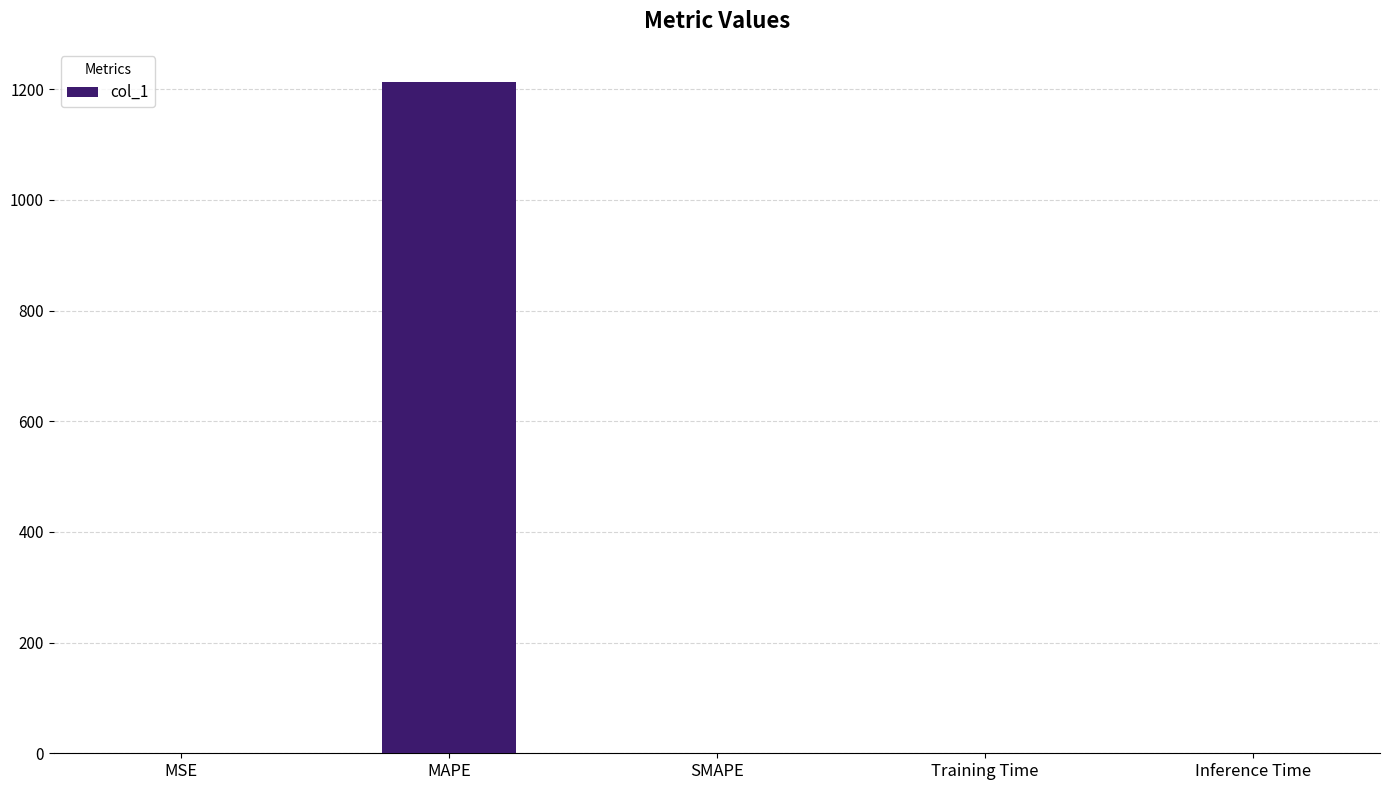

What is the approximate value at MAPE?

1212.3